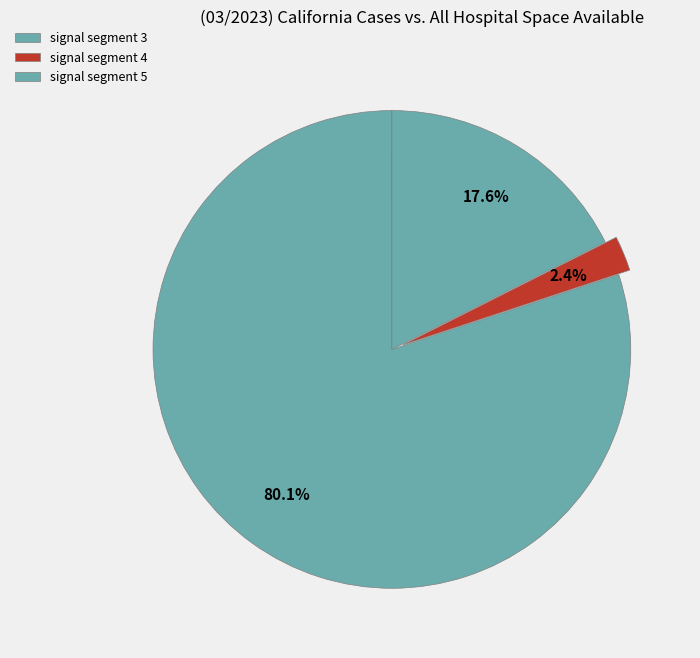

To the nearest percent, what is the difference between the largest and smallest slice percentages?

80%